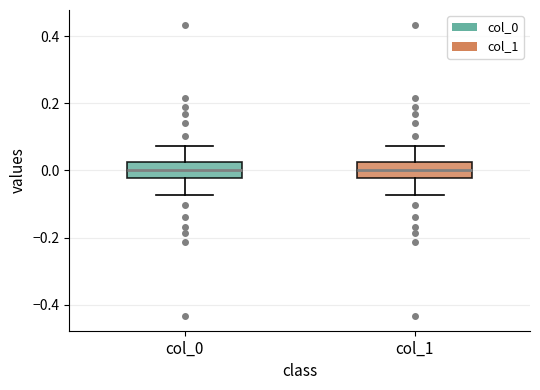

Reading left to right, transcribe this box plot: for each box, give where its median line is, the range the box spans, and where its two whiskers end, as read against the y-axis. The values are not printed on the chart, so give them approximately, as read against the axis.

col_0: median 0.00, box -0.02 to 0.02, whiskers -0.08 to 0.08
col_1: median 0.00, box -0.02 to 0.02, whiskers -0.08 to 0.08